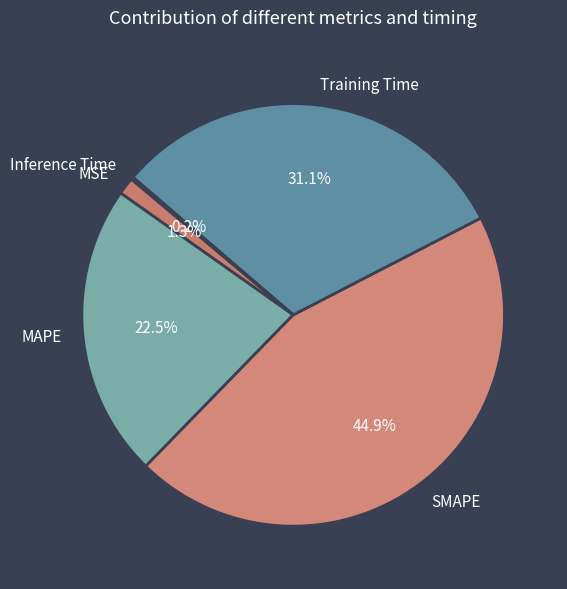

Does any single category account for the majority?

No